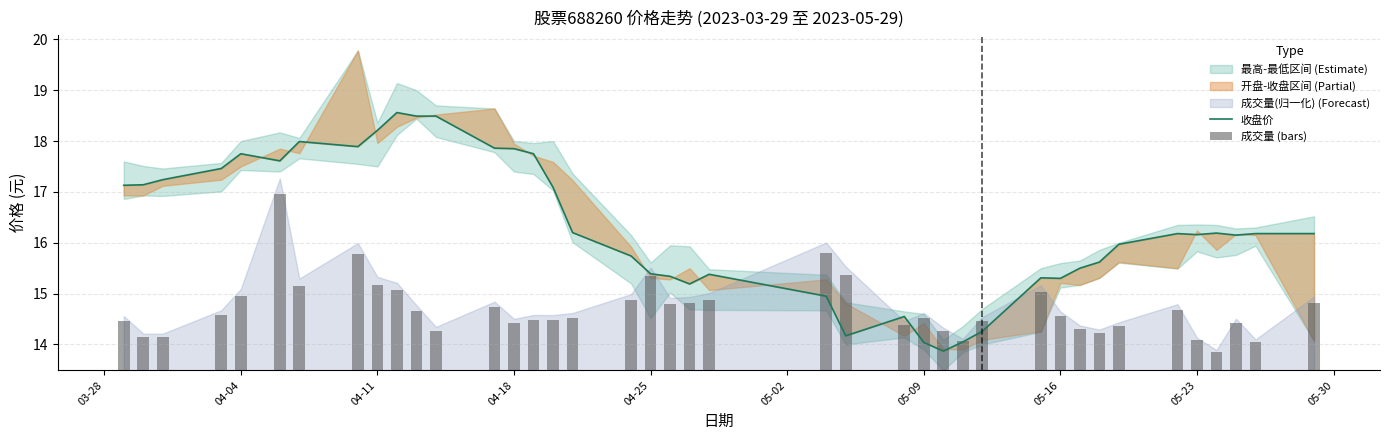

Are the bars horizontal?

No